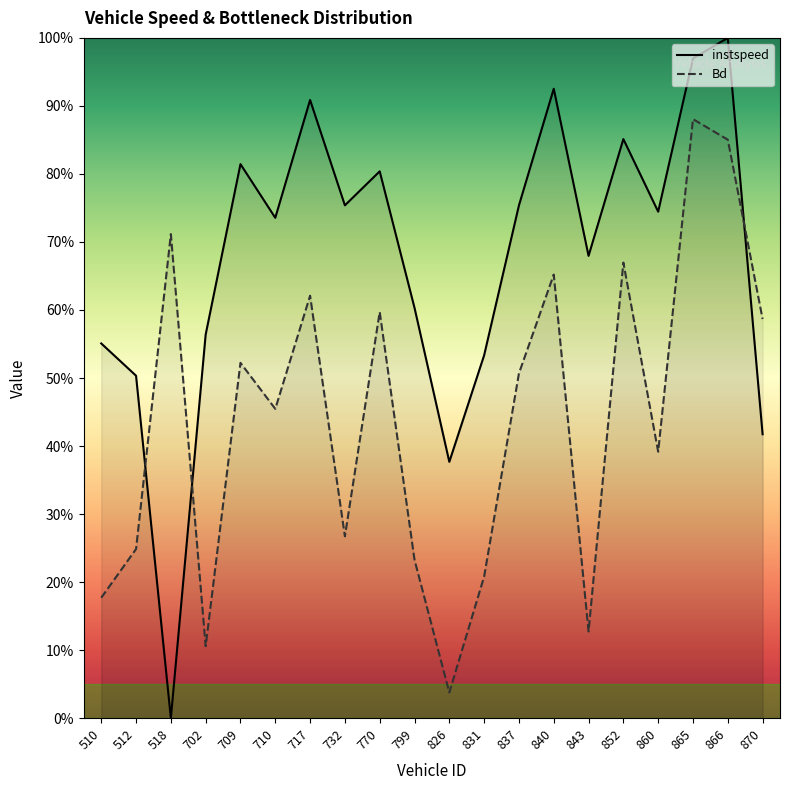

Count the number of categories in the chart.

20